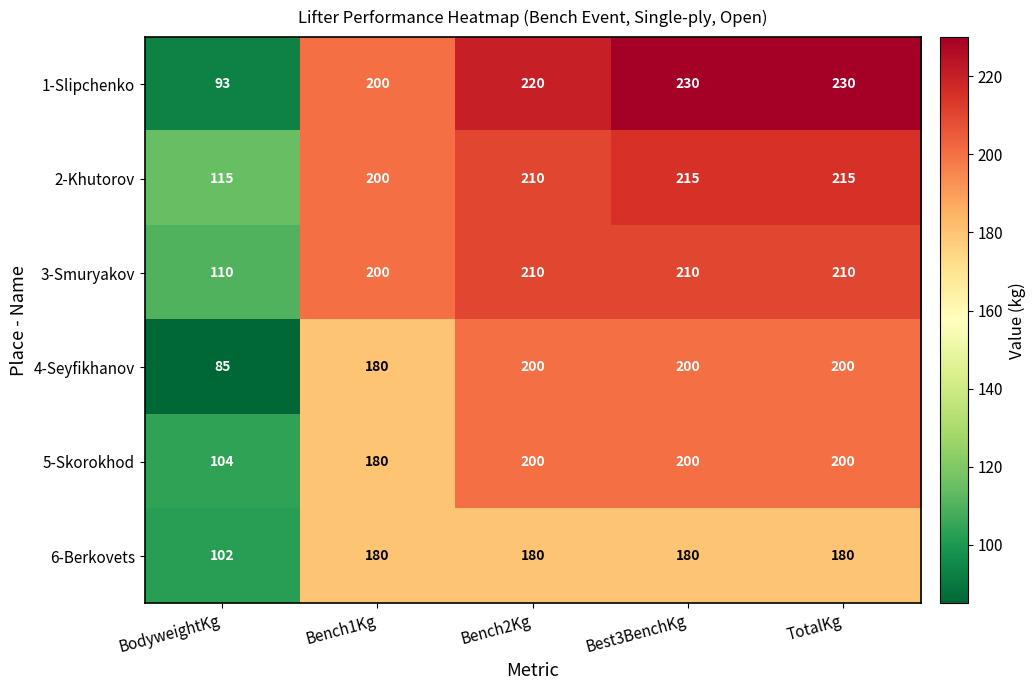

Is the value of 4-Seyfikhanov at BodyweightKg greater than the value of 3-Smuryakov at Best3BenchKg?

No